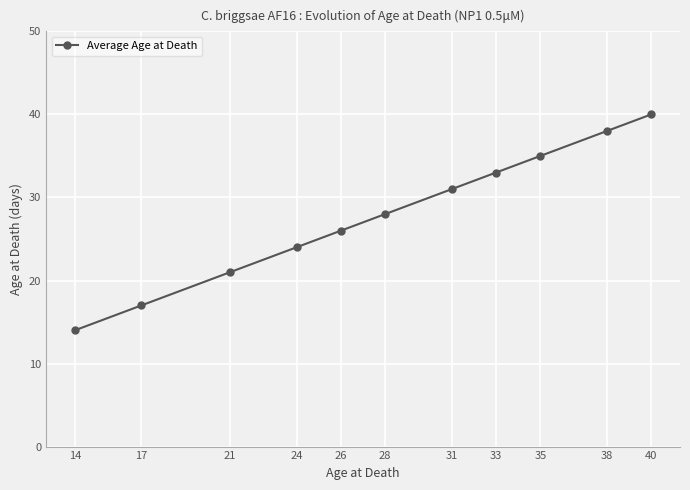

What is the difference between the maximum and minimum values?

26